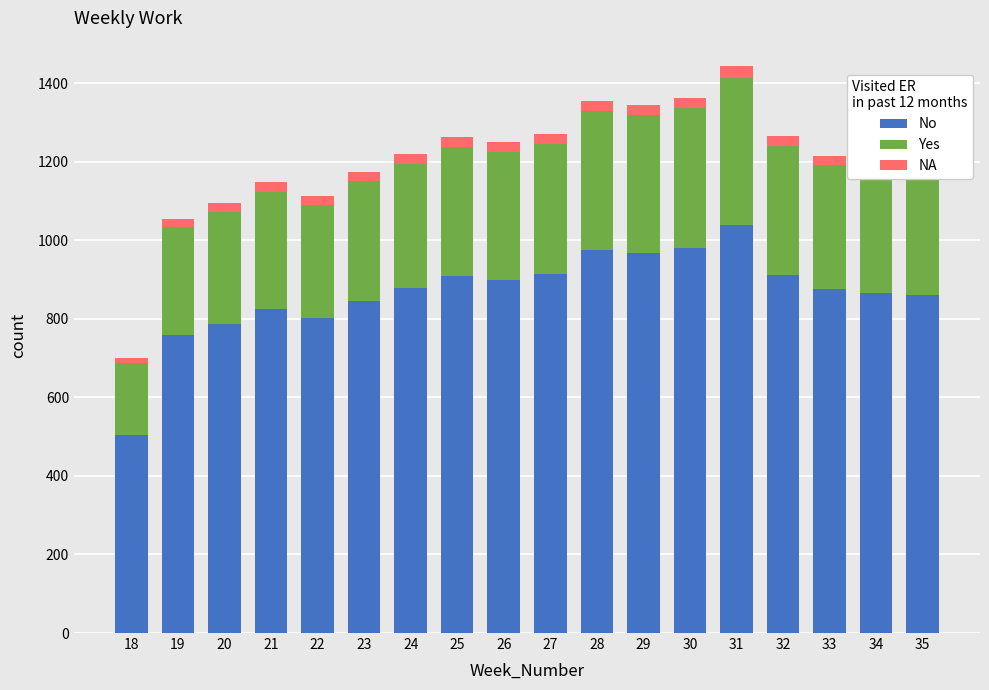

The value of No at 24 is 1391.1. True or false?

False